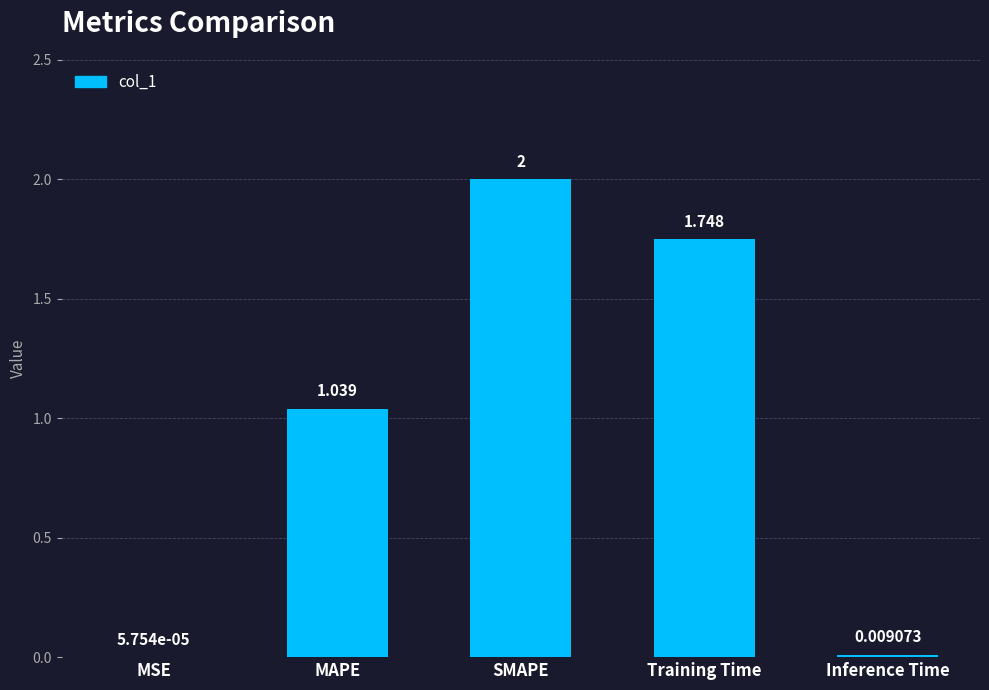

Which has a higher value, MSE or MAPE?

MAPE